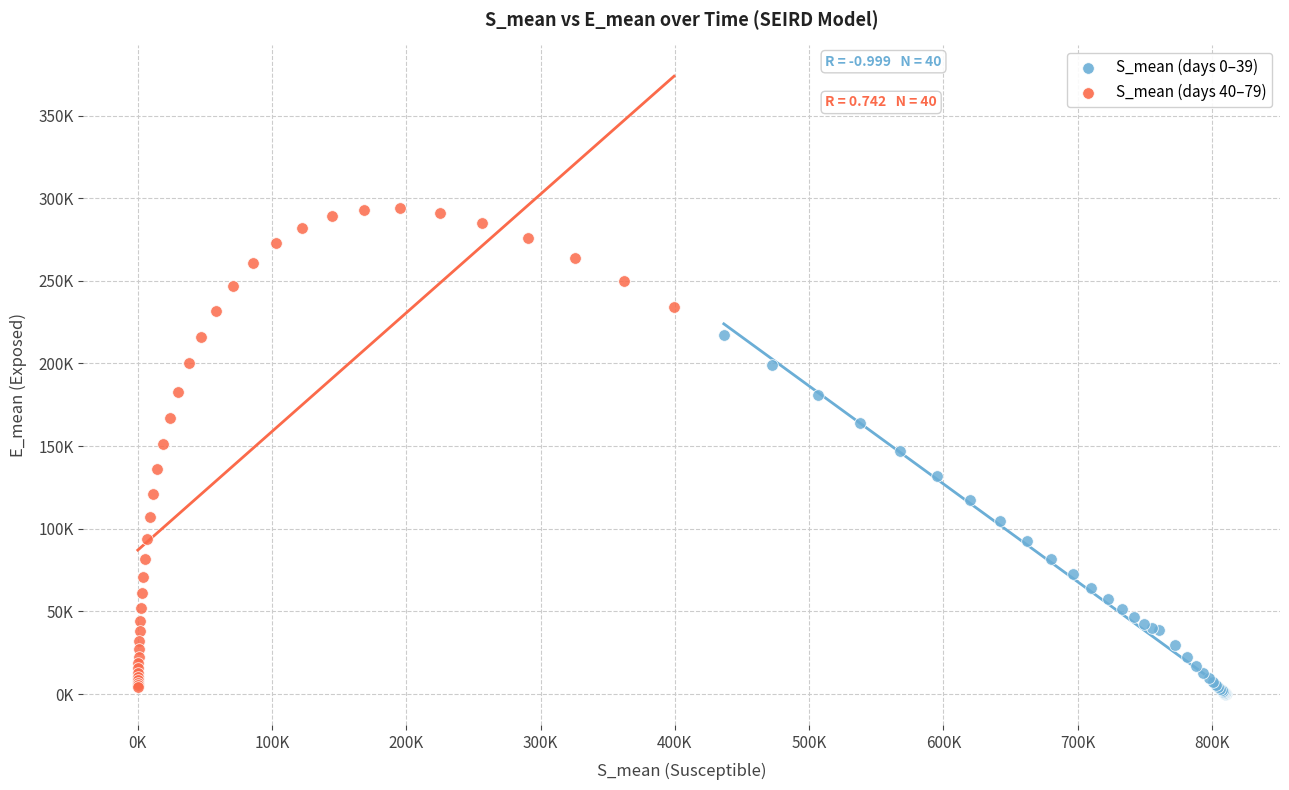

What are all the series names shown in the legend?

S_mean (days 0–39), S_mean (days 40–79)